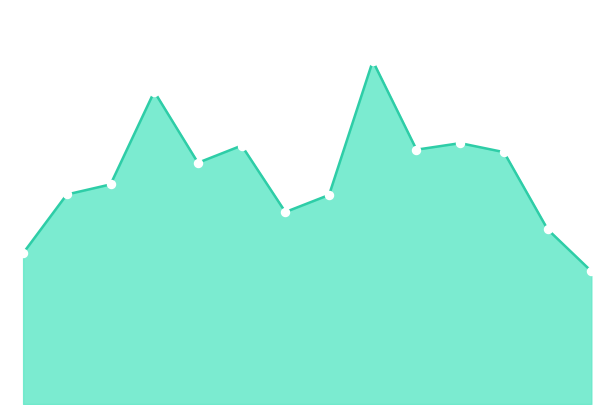

How many lines are shown in the chart?

1